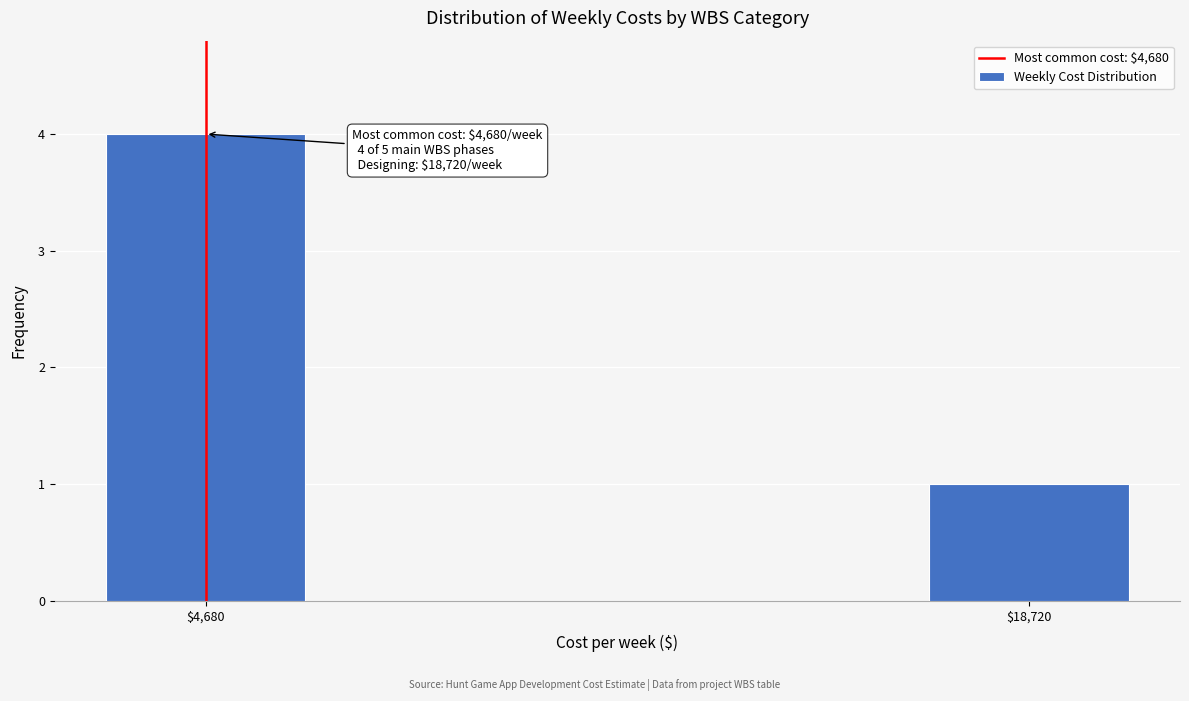

Reading left to right, list all the values displayed in this chart.

4	1